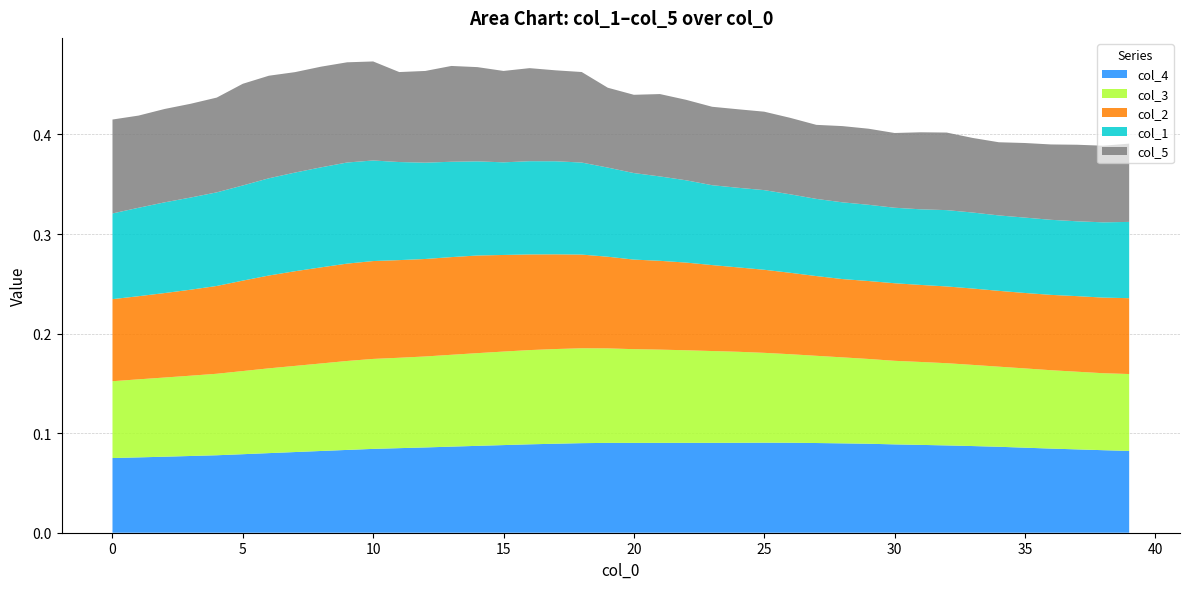

Reading right to left, list all the values displayed in this chart.

col_3: 39=0.1	38=0.1	37=0.1	36=0.1	35=0.1	34=0.1	33=0.1	32=0.1	31=0.1	30=0.1	29=0.1	28=0.1	27=0.1	26=0.1	25=0.1	24=0.1	23=0.1	22=0.1	21=0.1	20=0.1	19=0.1	18=0.1	17=0.1	16=0.1	15=0.1	14=0.1	13=0.1	12=0.1	11=0.1	10=0.1	9=0.1	8=0.1	7=0.1	6=0.1	5=0.1	4=0.1	3=0.1	2=0.1	1=0.1	0=0.1
col_2: 39=0.1	38=0.1	37=0.1	36=0.1	35=0.1	34=0.1	33=0.1	32=0.1	31=0.1	30=0.1	29=0.1	28=0.1	27=0.1	26=0.1	25=0.1	24=0.1	23=0.1	22=0.1	21=0.1	20=0.1	19=0.1	18=0.1	17=0.1	16=0.1	15=0.1	14=0.1	13=0.1	12=0.1	11=0.1	10=0.1	9=0.1	8=0.1	7=0.1	6=0.1	5=0.1	4=0.1	3=0.1	2=0.1	1=0.1	0=0.1
col_4: 39=0.1	38=0.1	37=0.1	36=0.1	35=0.1	34=0.1	33=0.1	32=0.1	31=0.1	30=0.1	29=0.1	28=0.1	27=0.1	26=0.1	25=0.1	24=0.1	23=0.1	22=0.1	21=0.1	20=0.1	19=0.1	18=0.1	17=0.1	16=0.1	15=0.1	14=0.1	13=0.1	12=0.1	11=0.1	10=0.1	9=0.1	8=0.1	7=0.1	6=0.1	5=0.1	4=0.1	3=0.1	2=0.1	1=0.1	0=0.1
col_1: 39=0.1	38=0.1	37=0.1	36=0.1	35=0.1	34=0.1	33=0.1	32=0.1	31=0.1	30=0.1	29=0.1	28=0.1	27=0.1	26=0.1	25=0.1	24=0.1	23=0.1	22=0.1	21=0.1	20=0.1	19=0.1	18=0.1	17=0.1	16=0.1	15=0.1	14=0.1	13=0.1	12=0.1	11=0.1	10=0.1	9=0.1	8=0.1	7=0.1	6=0.1	5=0.1	4=0.1	3=0.1	2=0.1	1=0.1	0=0.1
col_5: 39=0.1	38=0.1	37=0.1	36=0.1	35=0.1	34=0.1	33=0.1	32=0.1	31=0.1	30=0.1	29=0.1	28=0.1	27=0.1	26=0.1	25=0.1	24=0.1	23=0.1	22=0.1	21=0.1	20=0.1	19=0.1	18=0.1	17=0.1	16=0.1	15=0.1	14=0.1	13=0.1	12=0.1	11=0.1	10=0.1	9=0.1	8=0.1	7=0.1	6=0.1	5=0.1	4=0.1	3=0.1	2=0.1	1=0.1	0=0.1